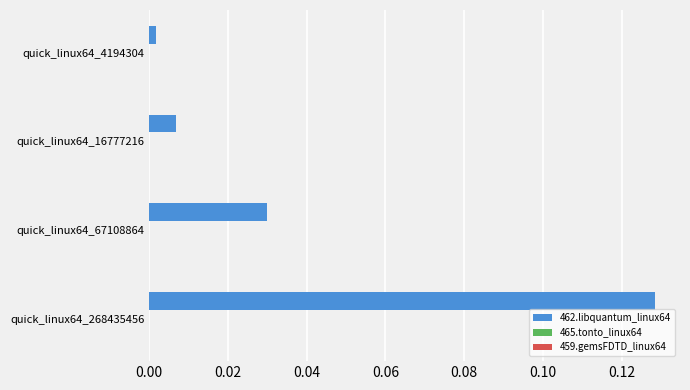

The value at quick_linux64_268435456 is 0.2. True or false?

False